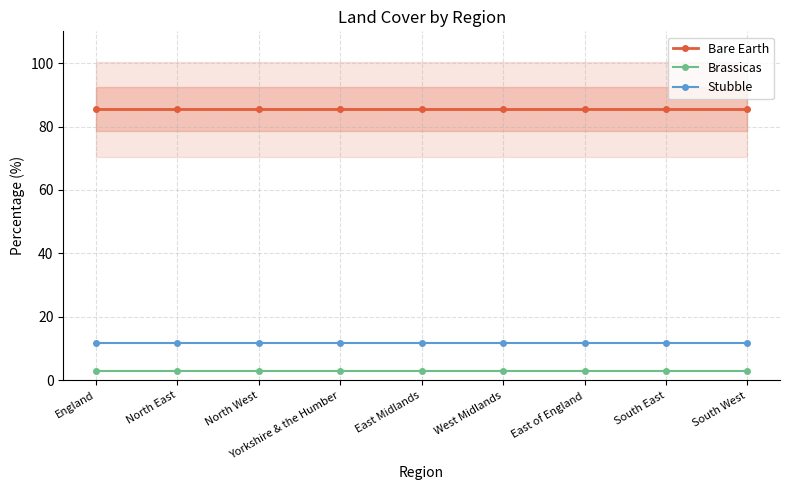

At which label is Stubble closest to 11?

England